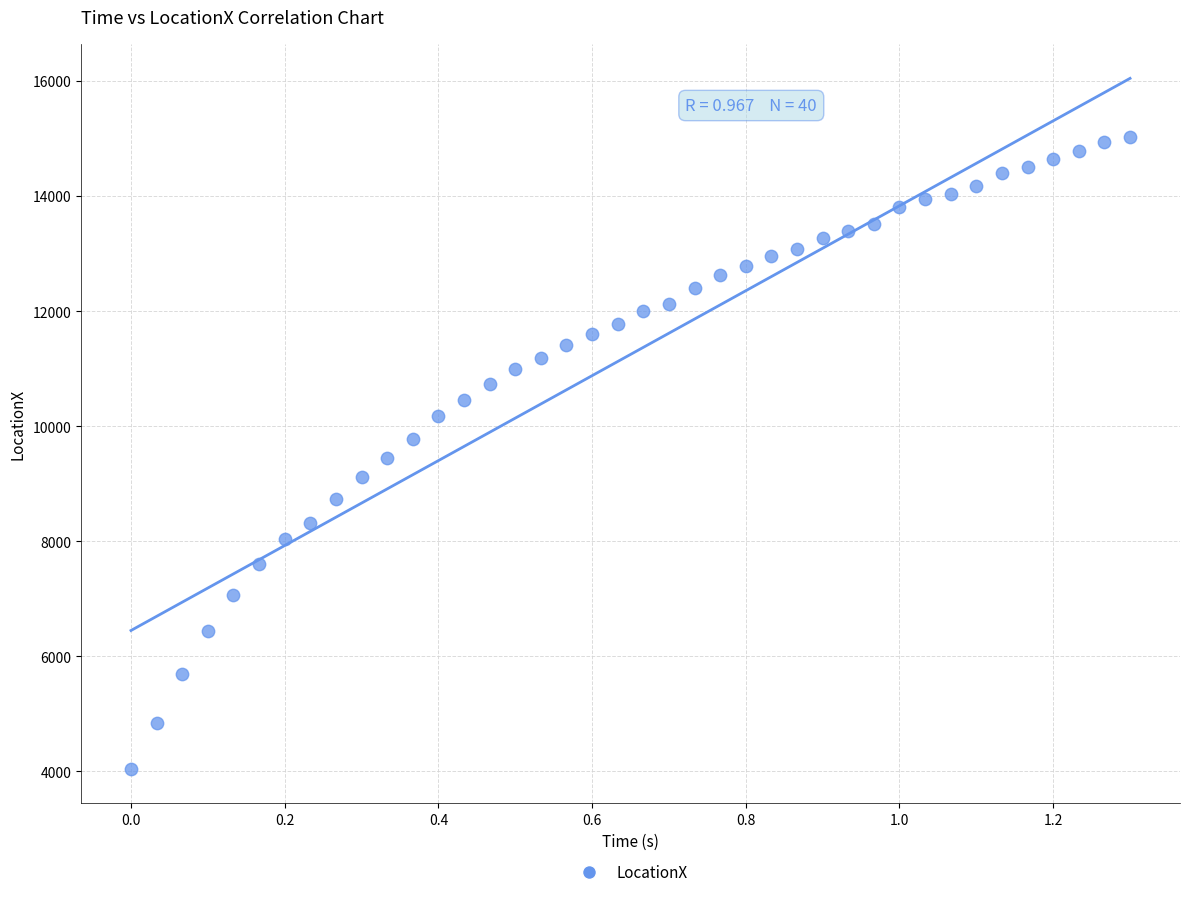

What is the range of X values (max minus min)?

1.3